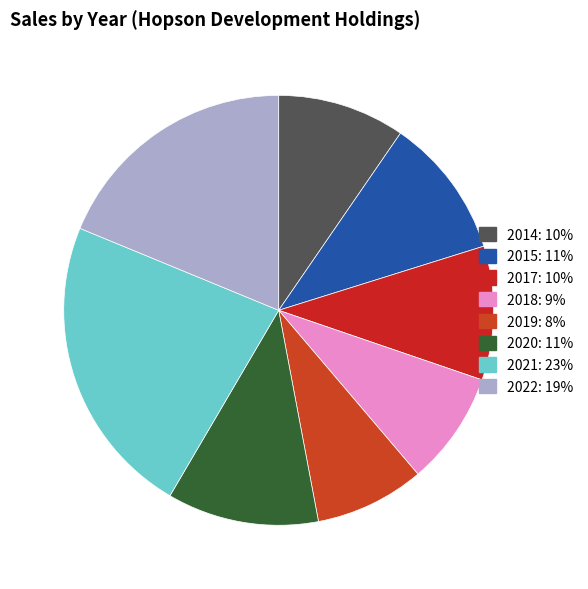

How many segments does this pie chart have?

8